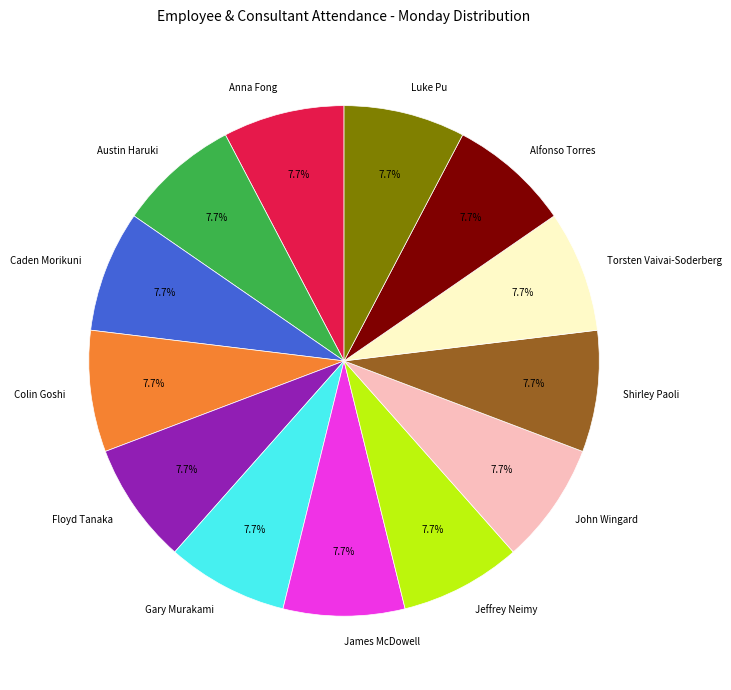

What is the total percentage of Luke Pu and Gary Murakami?

15.4%